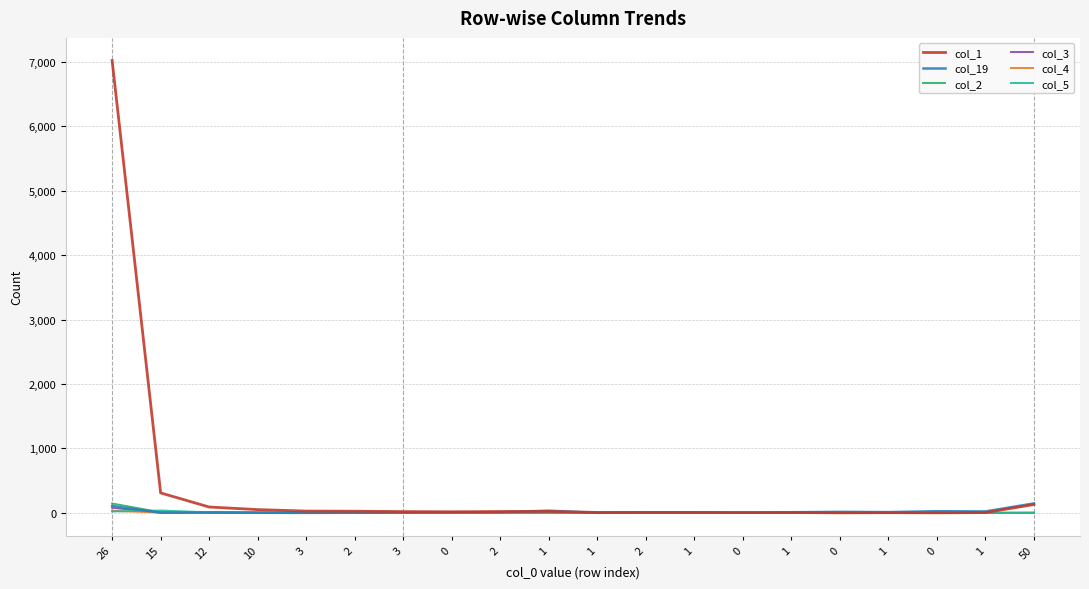

Does the chart have visible grid lines?

Yes